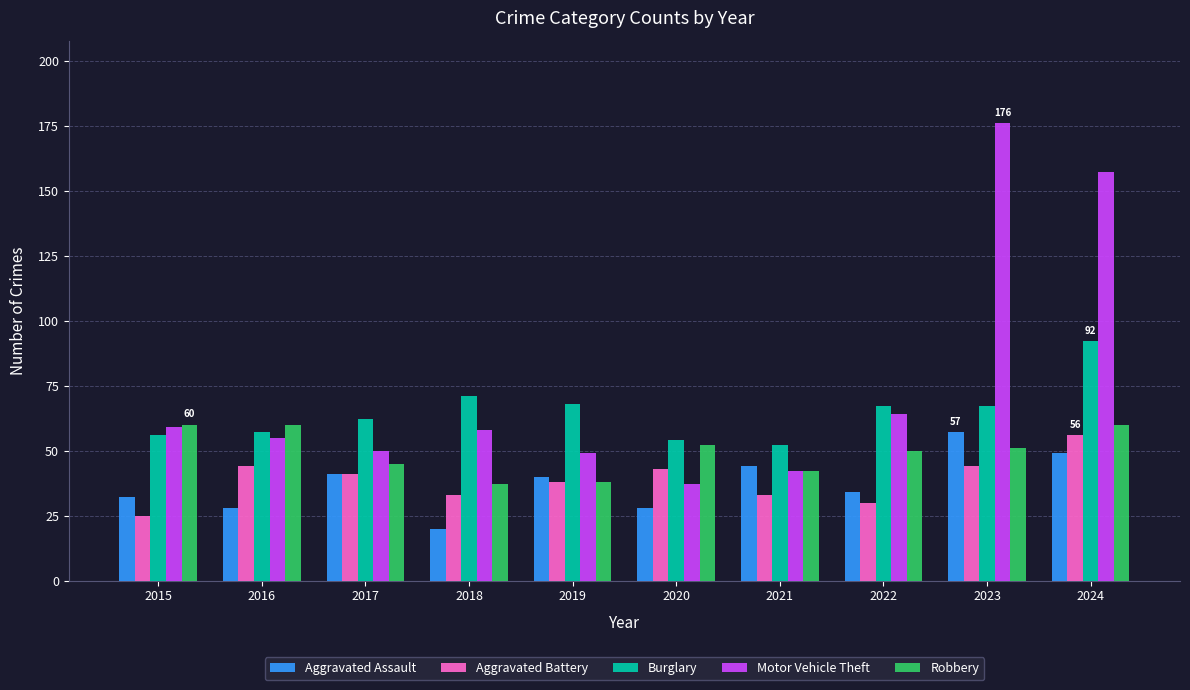

At which category does the chart reach its minimum across all series?

2018